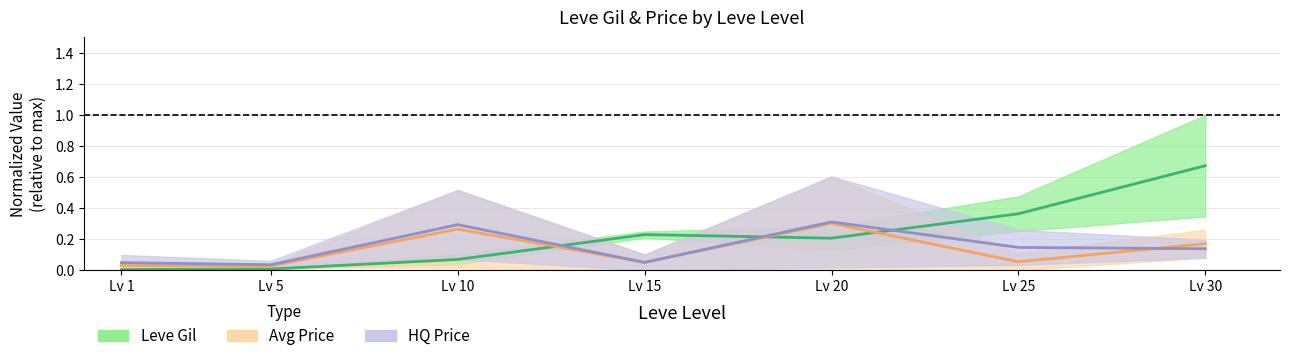

True or false: HQ Price (midline) has more than 0 interior local peaks.

True